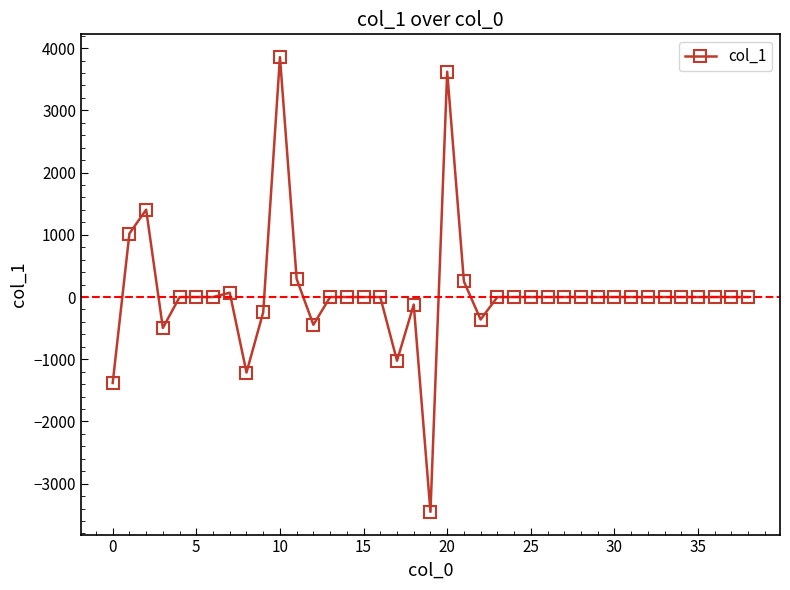

What is the minimum value shown in the chart?

-3452.1